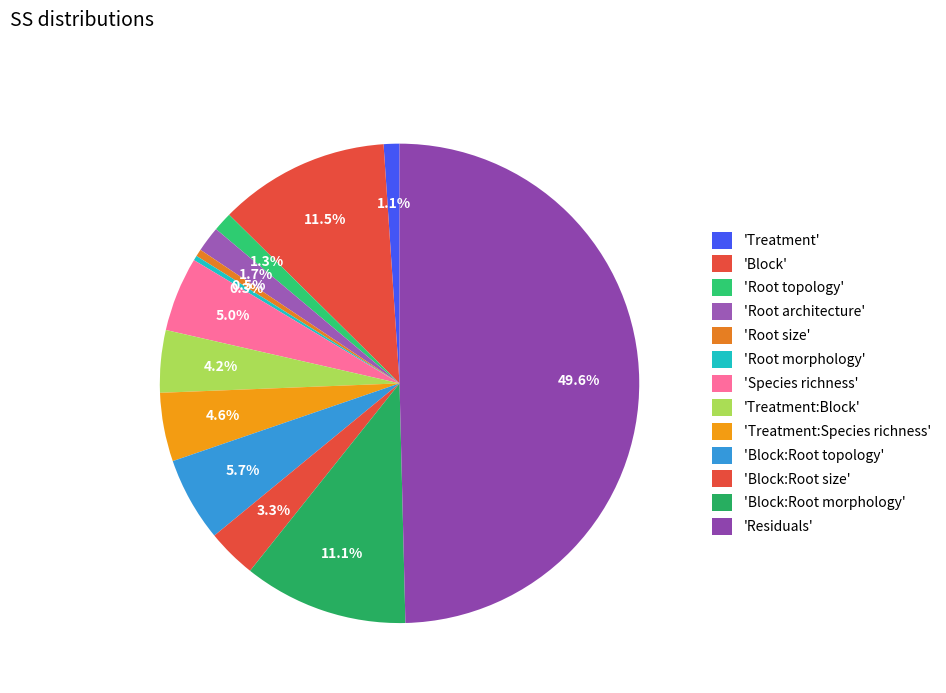

How many segments does this pie chart have?

13